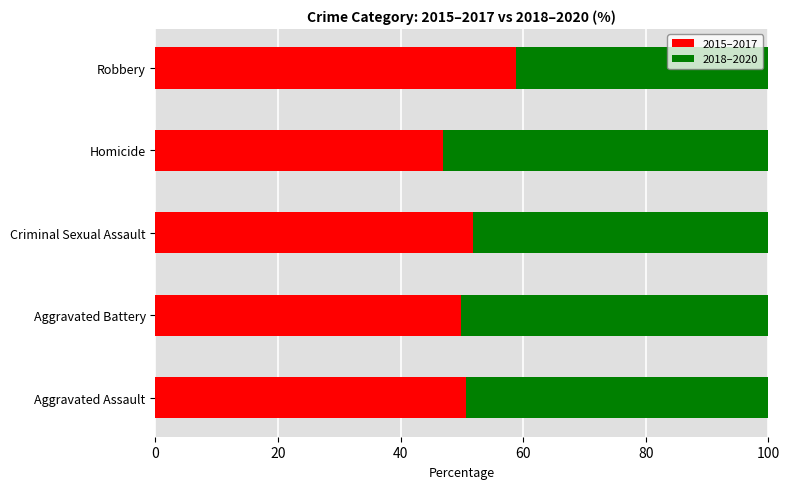

What are all the series names shown in the legend?

2015–2017, 2018–2020